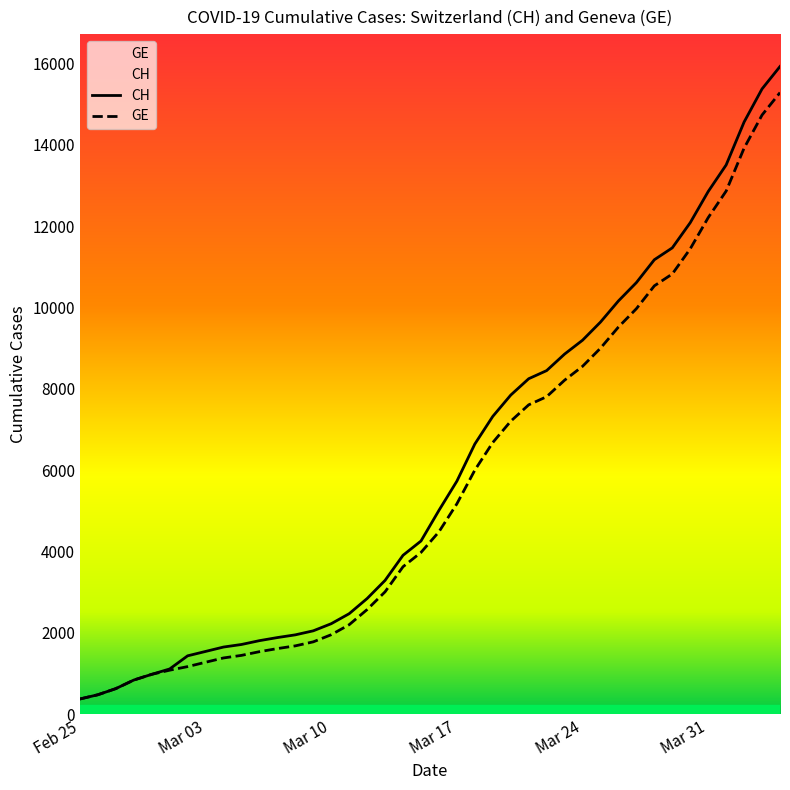

What is the average value of the CH series?

6053